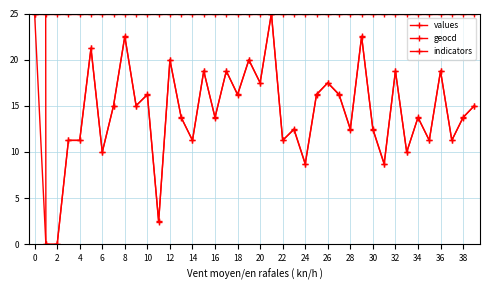

True or false: geocd has a value of 4.1 at 6.

False